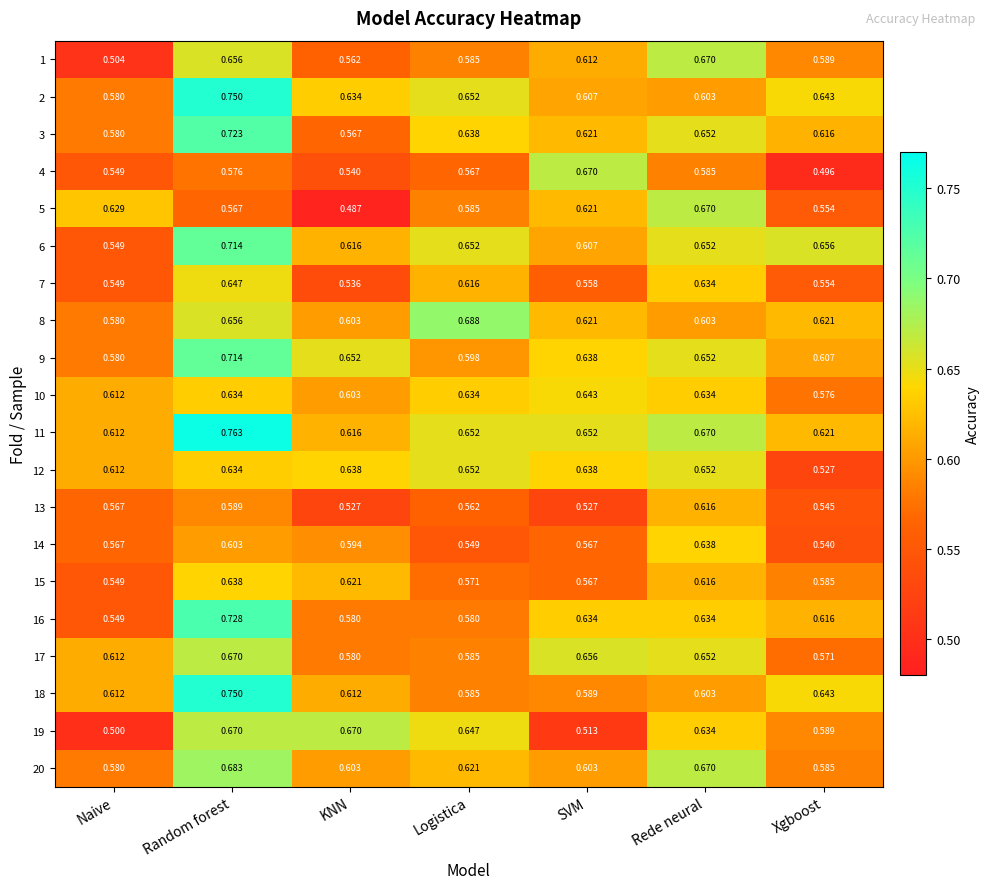

At how many categories does at least one series exceed 0?

7